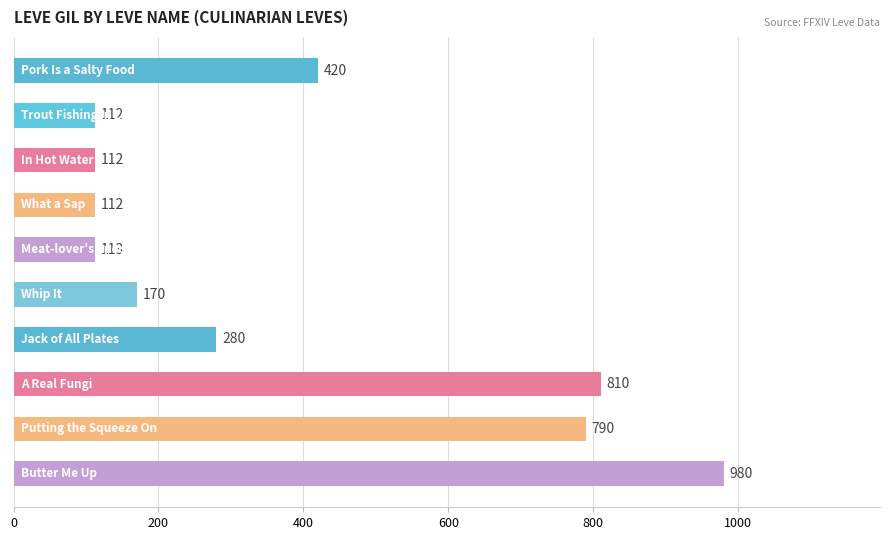

How many bars are there in total?

10